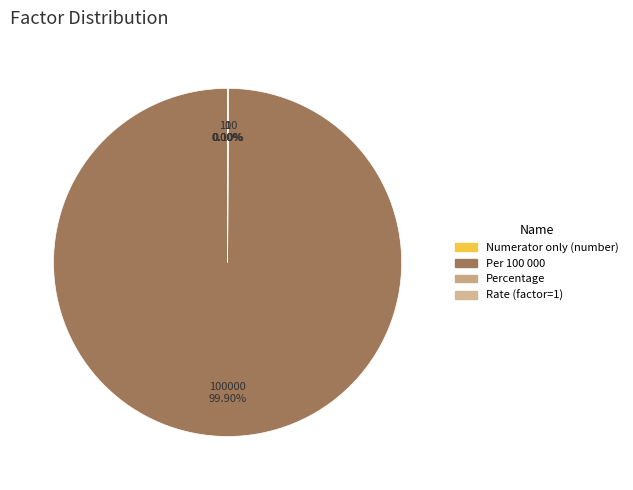

Rank the categories by value from lowest to highest.

Numerator only (number), Rate (factor=1), Percentage, Per 100 000